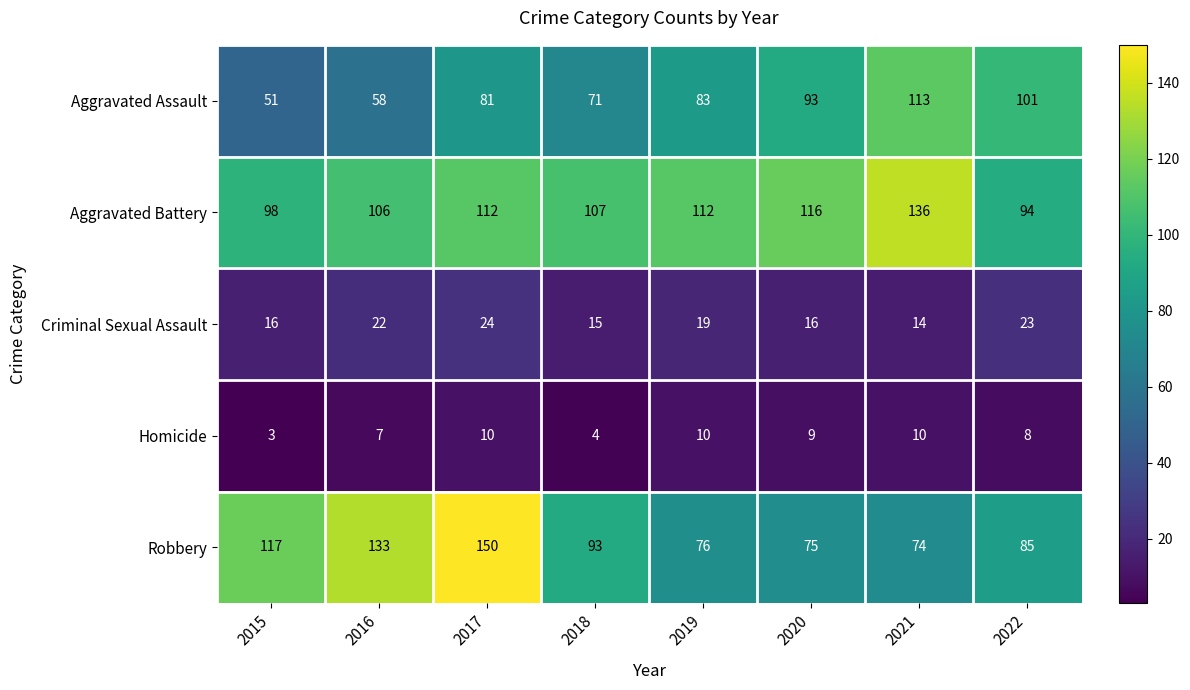

How many data points does each series have?

8